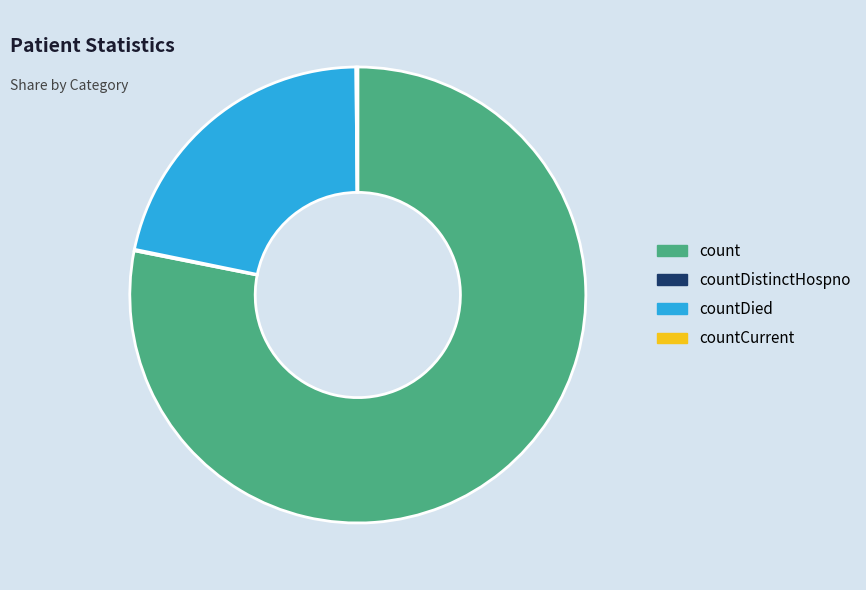

What is the largest slice in the pie chart?

count